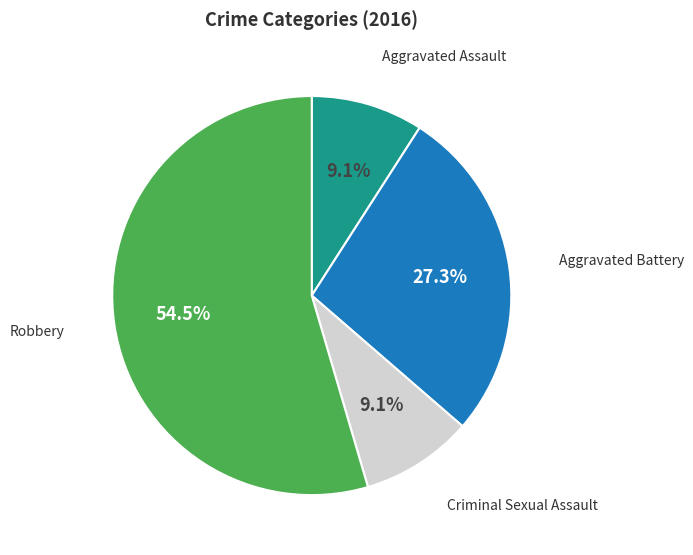

What is the smallest slice in the pie chart?

Aggravated Assault